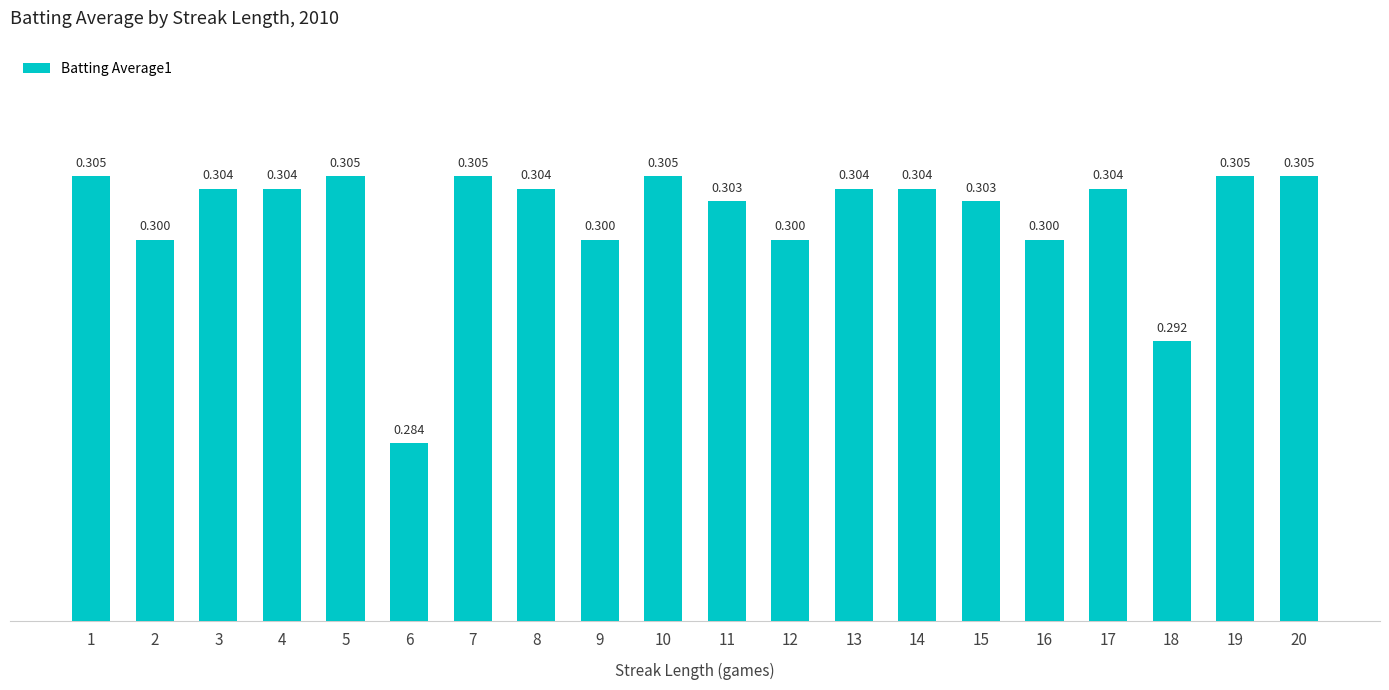

At which label is the value closest to 0?

6